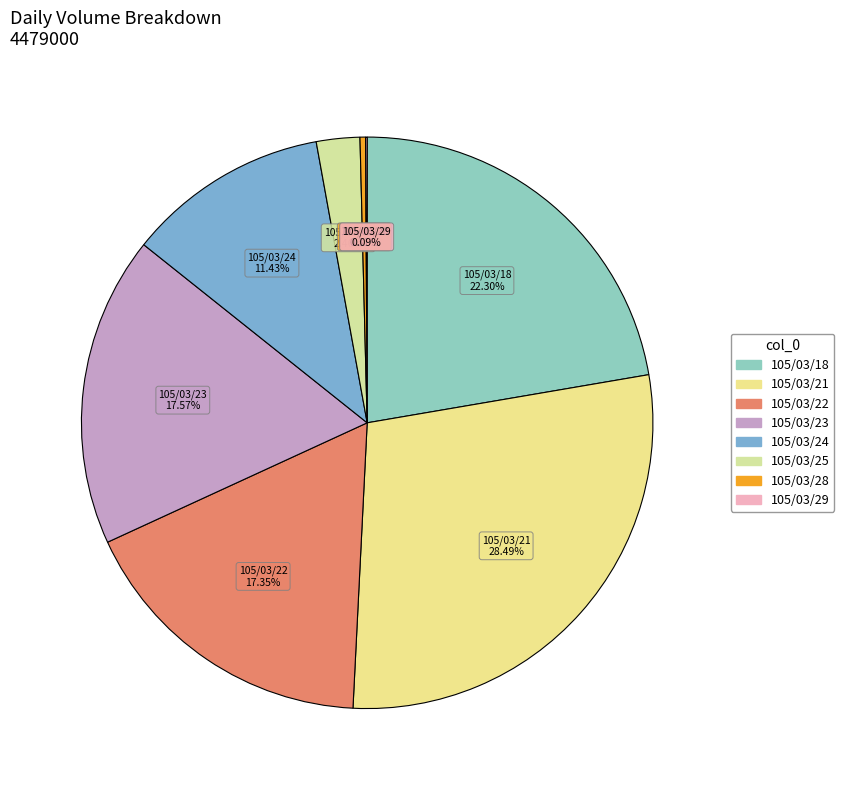

Which slice is the largest?

105/03/21